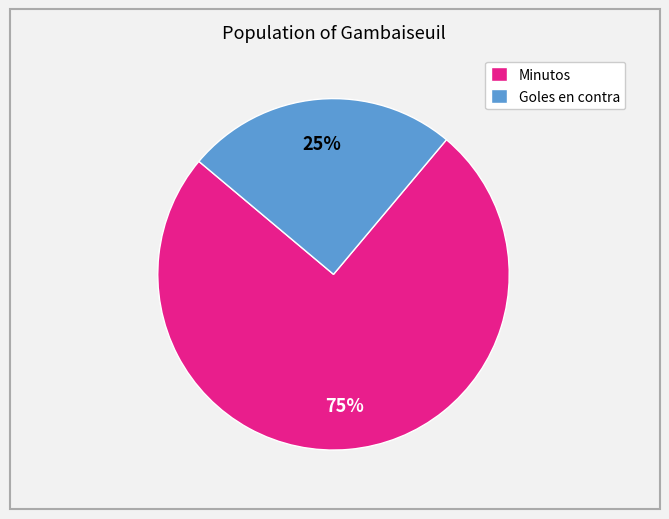

True or false: Goles en contra accounts for 25% of the total.

True